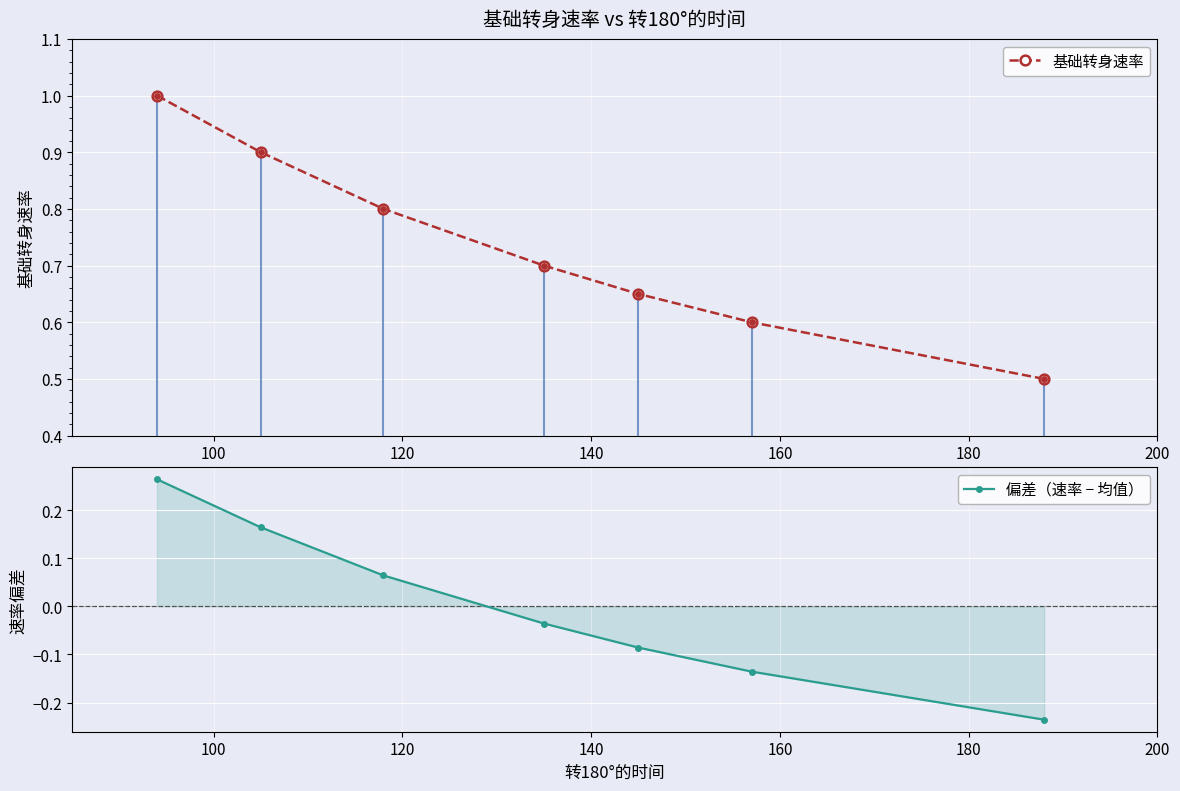

What is the lowest value of the 偏差（速率 − 均值） series?

-0.2